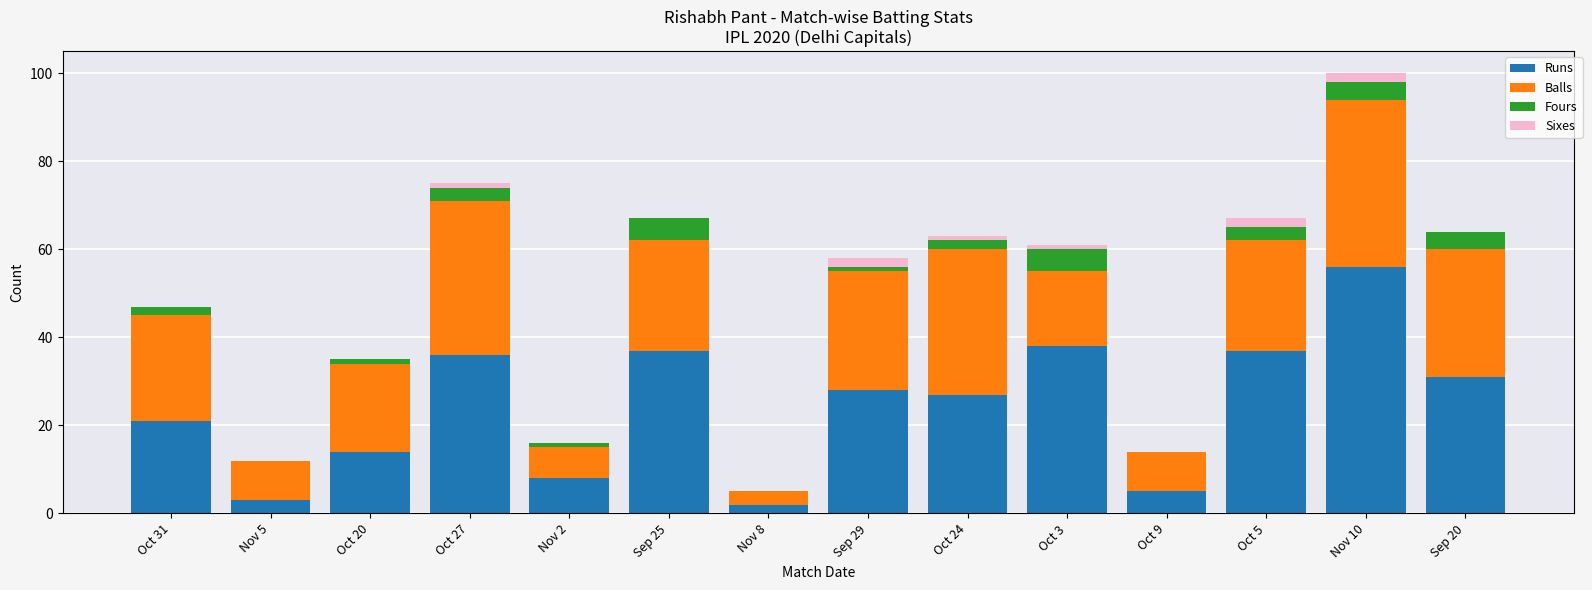

What is the sum of all Runs values?

343